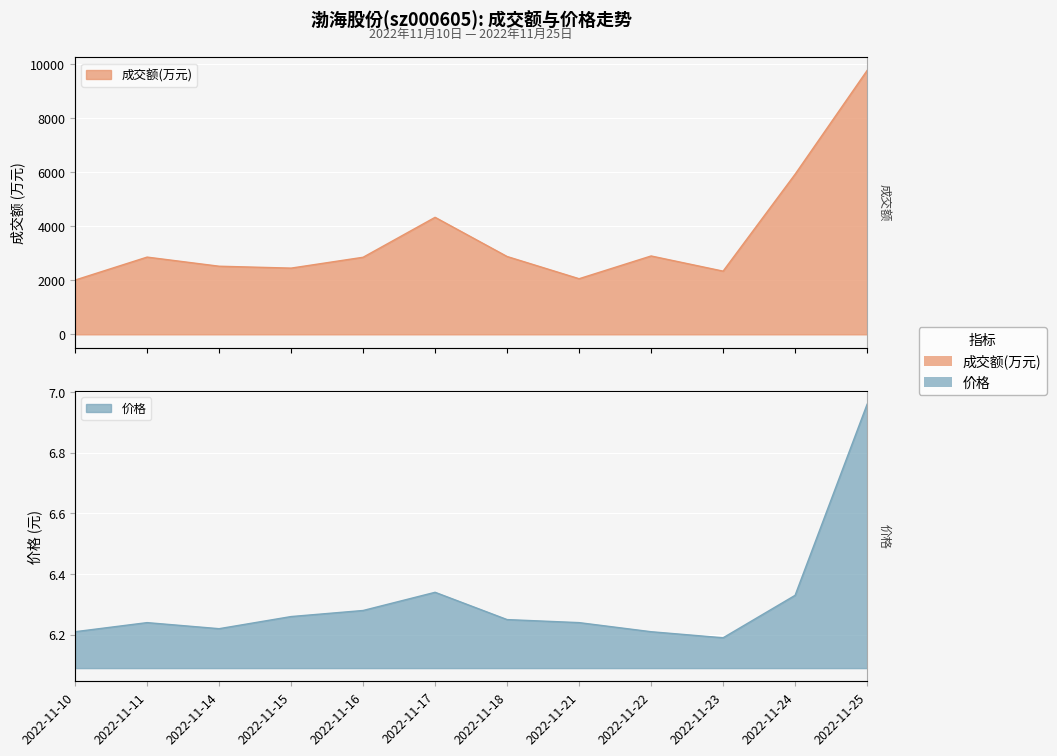

What is the smallest value displayed?

6.2